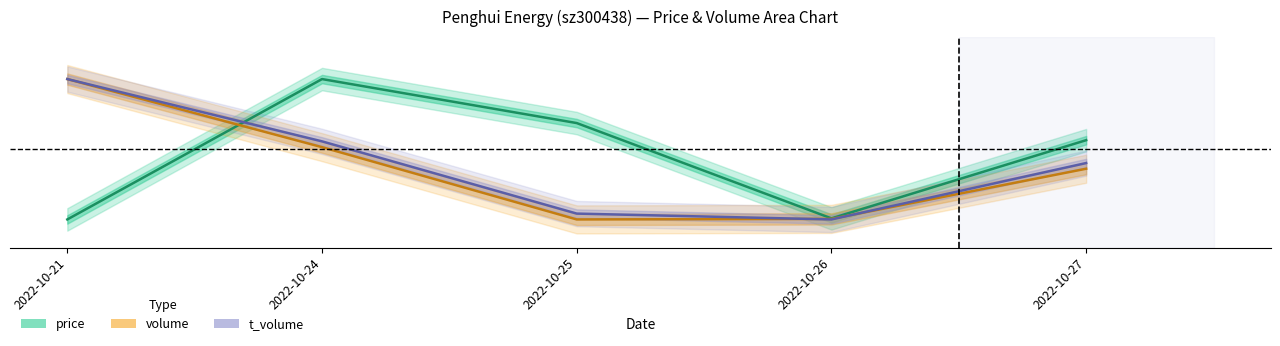

True or false: t_volume has more than 1 points higher than both neighbors.

False